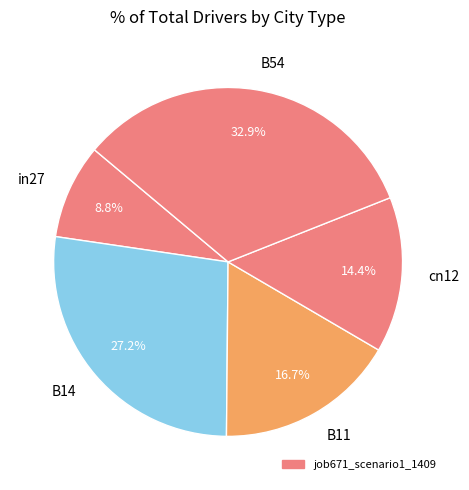

Does B14 represent more than half of the total?

No